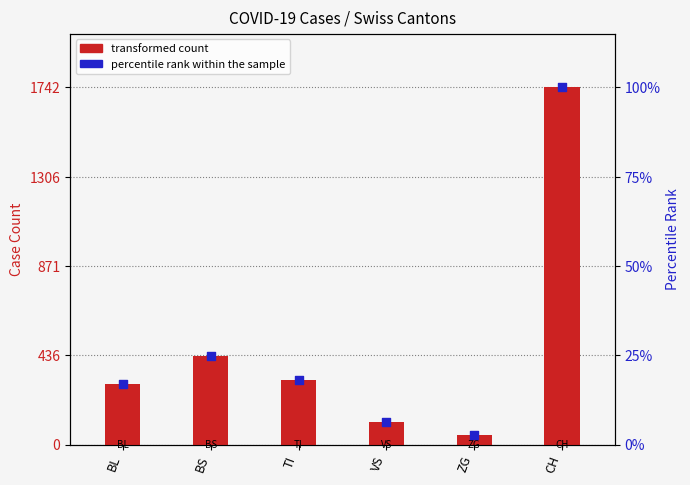

What is the total value across all series at BL?

298.2